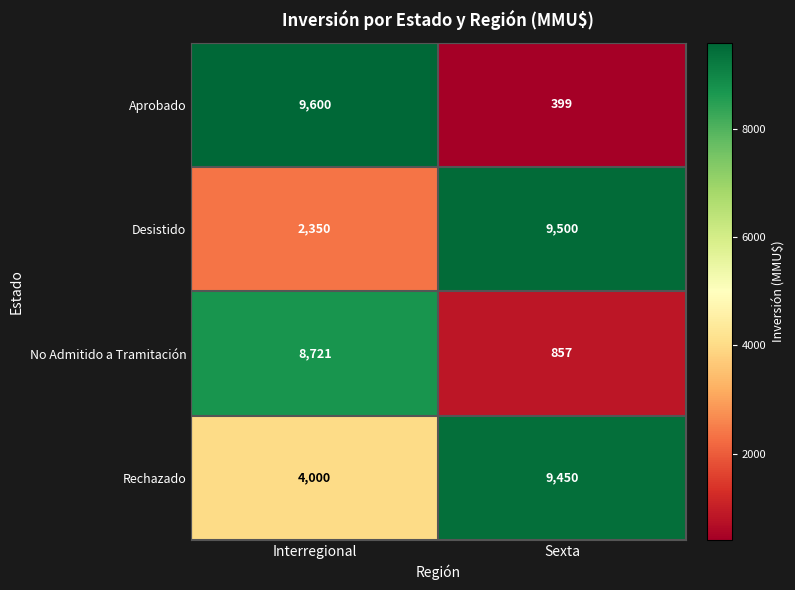

How many series are shown in this chart?

4